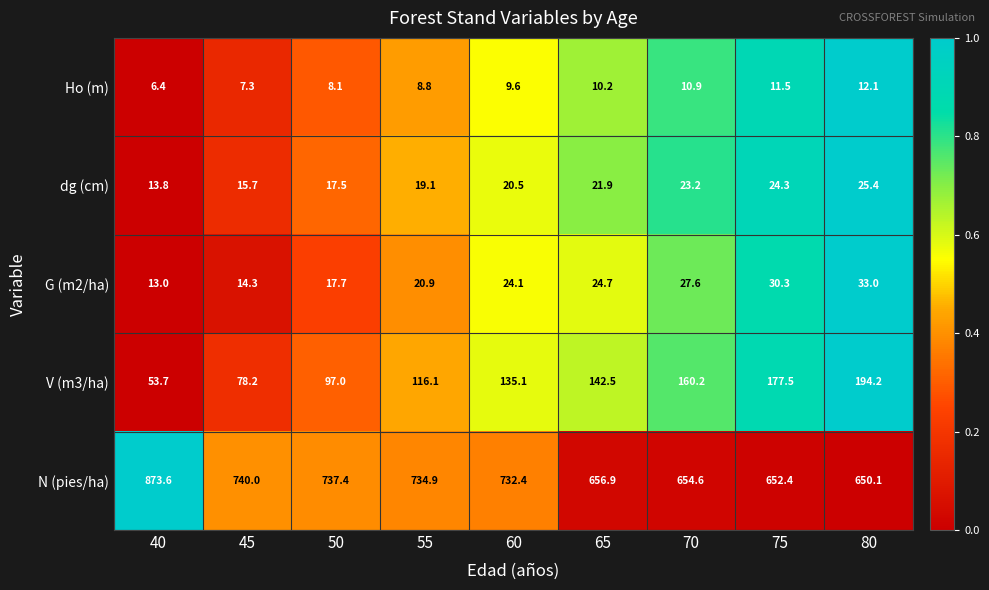

What is the total value across all series at 55?

899.8